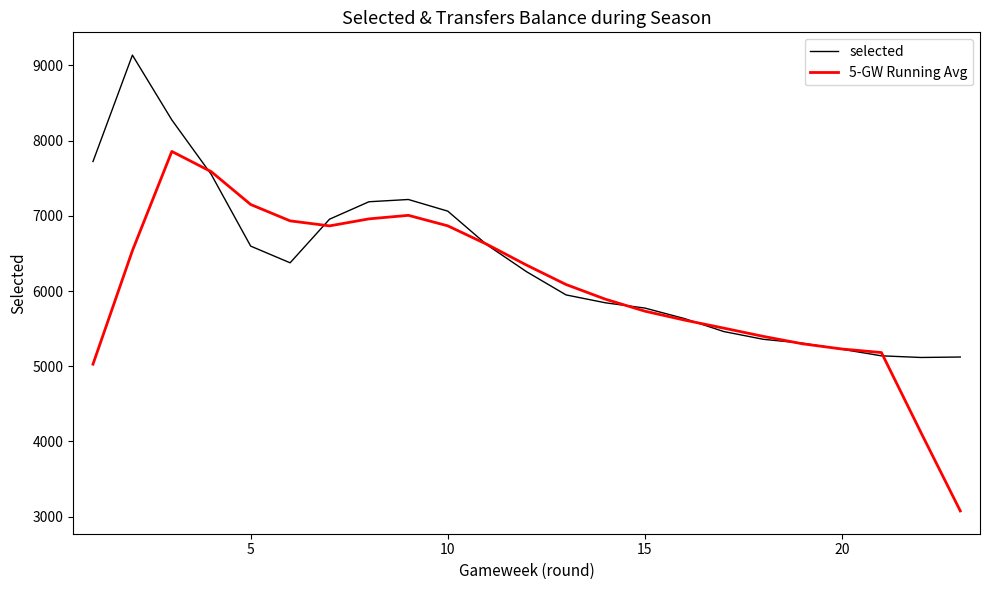

What is the highest value of the 5-GW Running Avg series?

7856.2